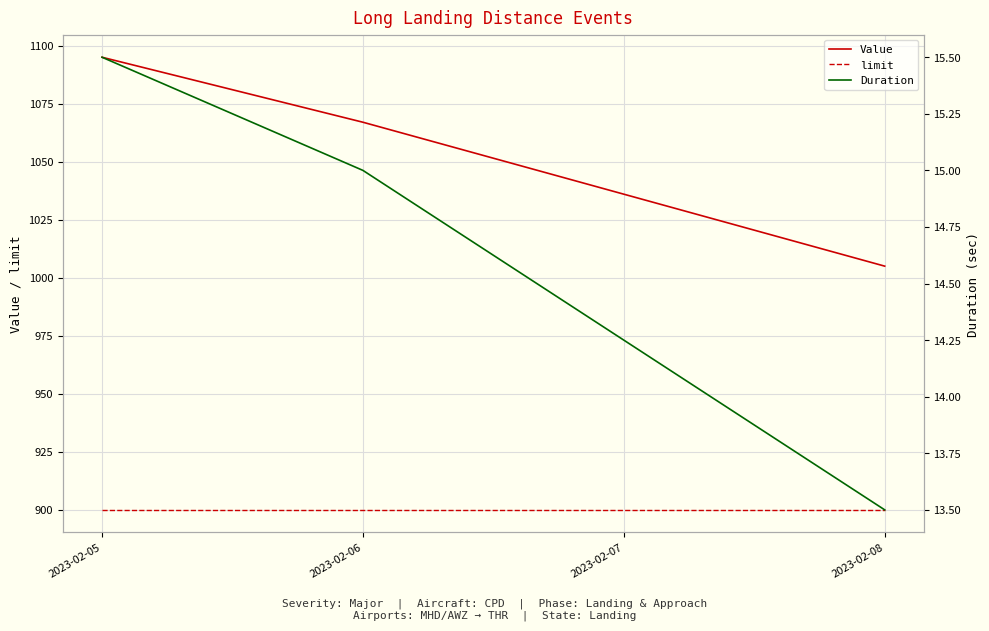

What is the value of the limit point at the 1st from the left?

900.0